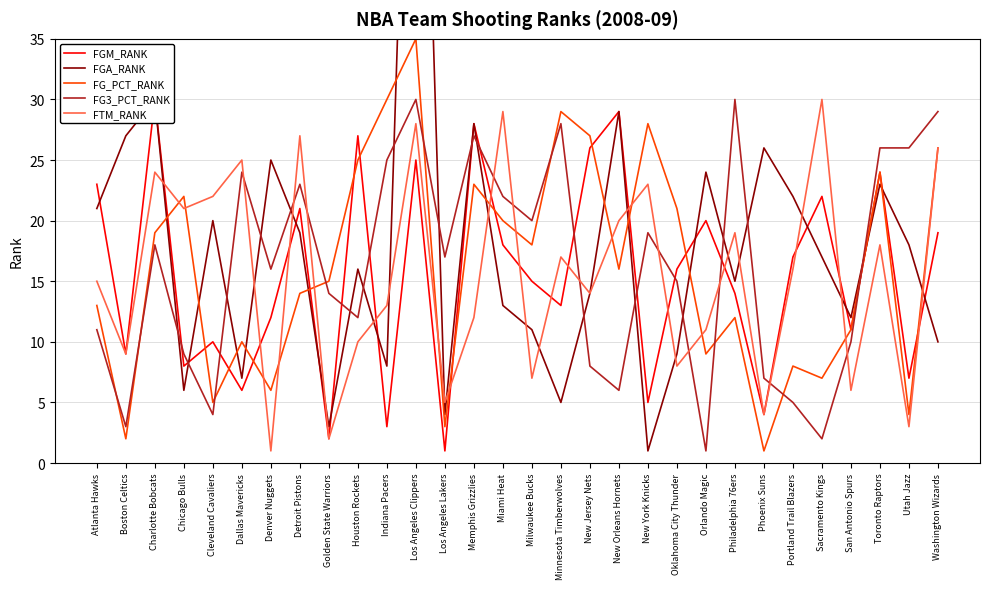

Reading left to right, extract all data points from this chart.

FGM_RANK: 23	9	30	8	10	6	12	21	2	27	3	25	1	28	18	15	13	26	29	5	16	20	14	4	17	22	11	24	7	19
FGA_RANK: 21	27	30	6	20	7	25	19	3	16	8	82	4	28	13	11	5	14	29	1	9	24	15	26	22	17	12	23	18	10
FG_PCT_RANK: 13	2	19	22	5	10	6	14	15	25	30	35	3	23	20	18	29	27	16	28	21	9	12	1	8	7	11	24	4	26
FG3_PCT_RANK: 11	3	18	9	4	24	16	23	14	12	25	30	17	27	22	20	28	8	6	19	15	1	30	7	5	2	10	26	26	29
FTM_RANK: 15	9	24	21	22	25	1	27	2	10	13	28	5	12	29	7	17	14	20	23	8	11	19	4	16	30	6	18	3	26